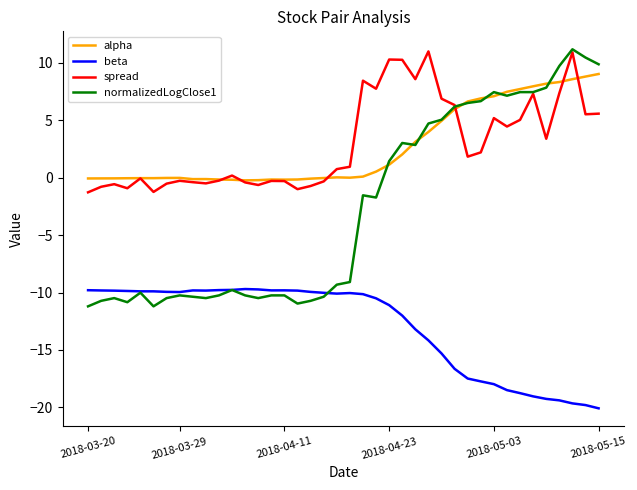

What is the average value of the normalizedLogClose1 series?

-2.6